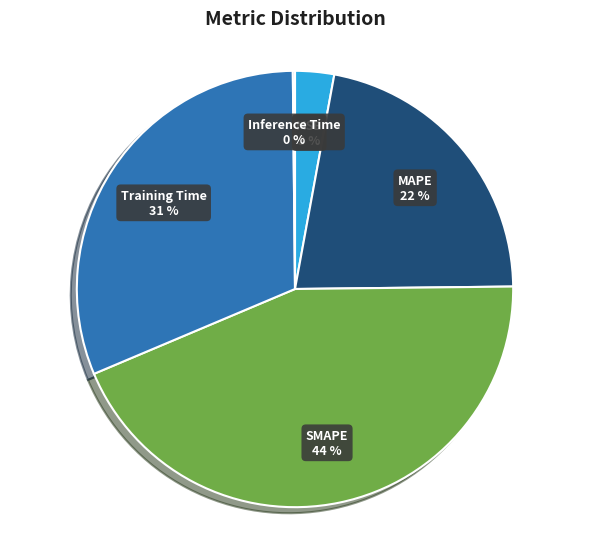

Is it true that MAPE is 30% of the pie?

False